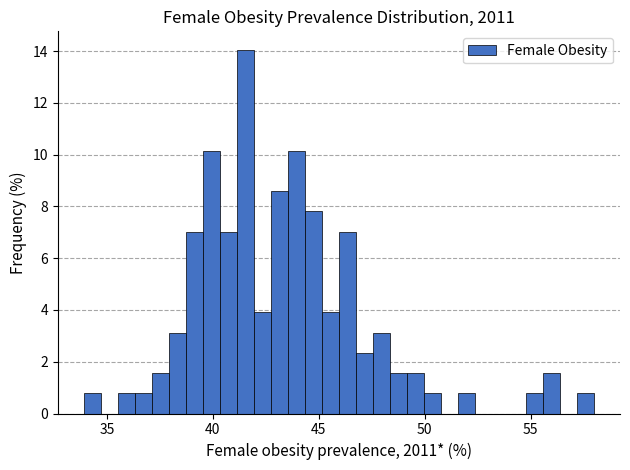

Read against the x-axis, roughly where is the centre of the tallest bar?

41.5